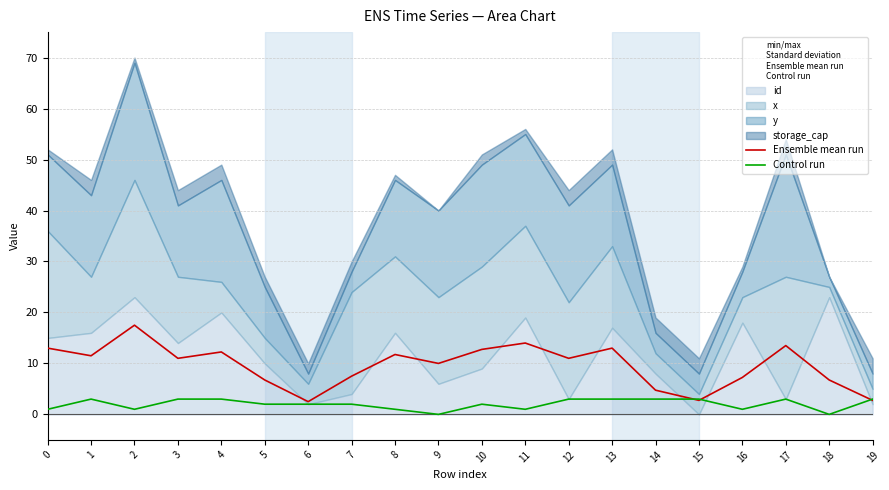

Count the Control run values in the range 1 to 3.

18